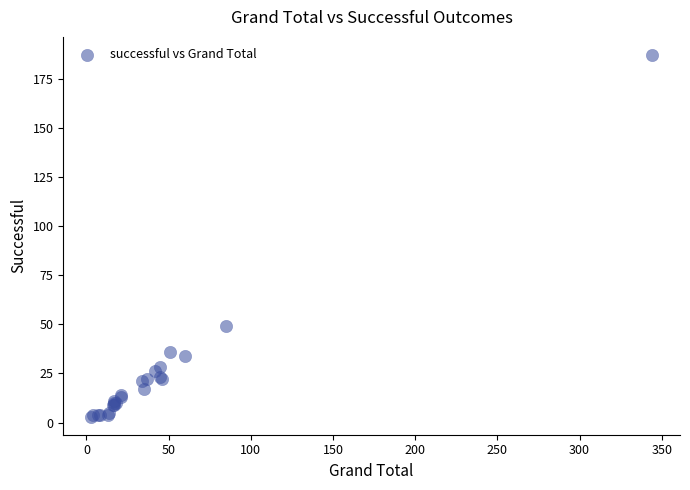

What Y value in the scatter plot is closest to 95?

49